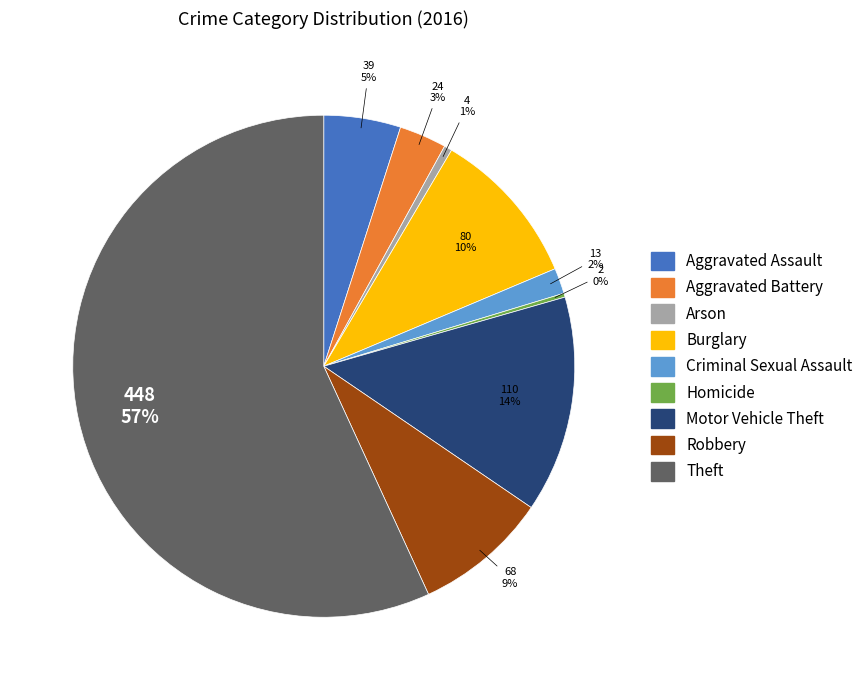

What is the largest slice in the pie chart?

Theft